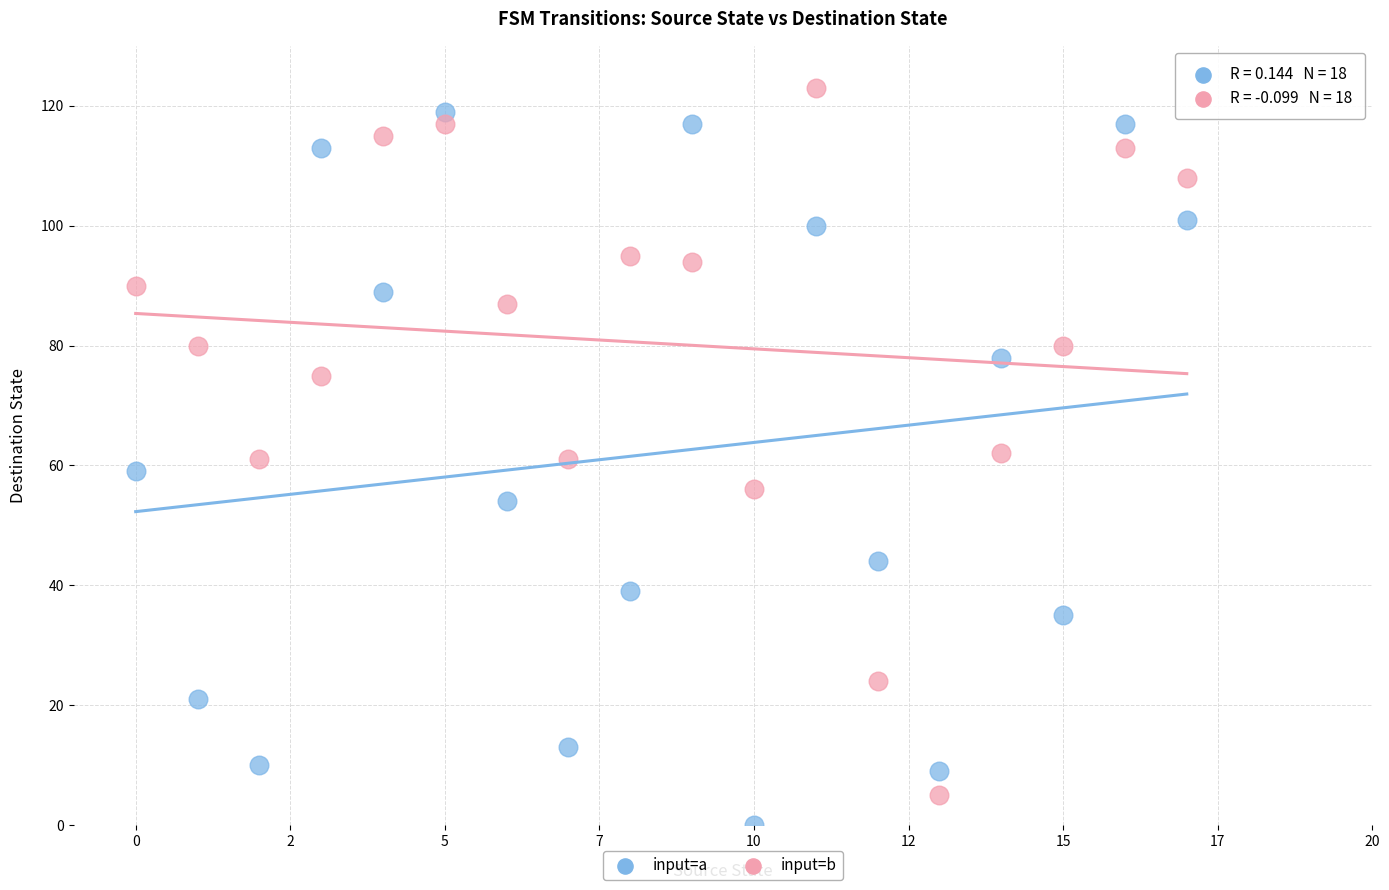

Across all data points, what is the range of Y values (max minus min)?

123